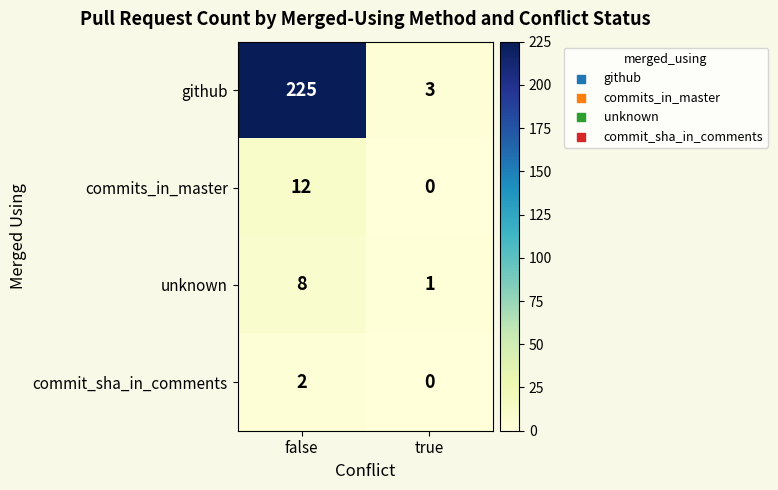

The value of unknown at true is 0. True or false?

False